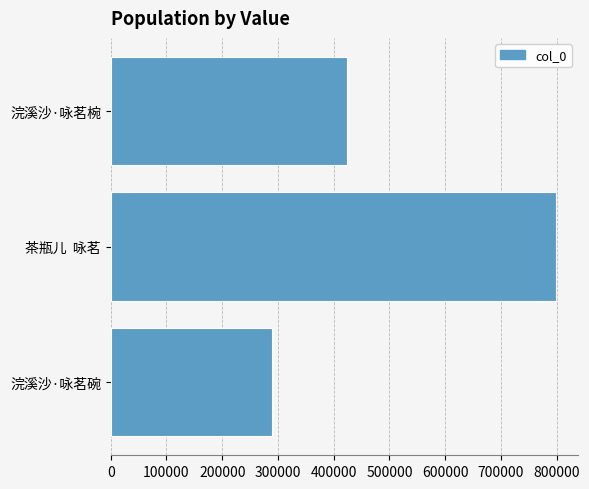

Reading bottom to top, what are all the values shown in this chart?

288768	797948	424425